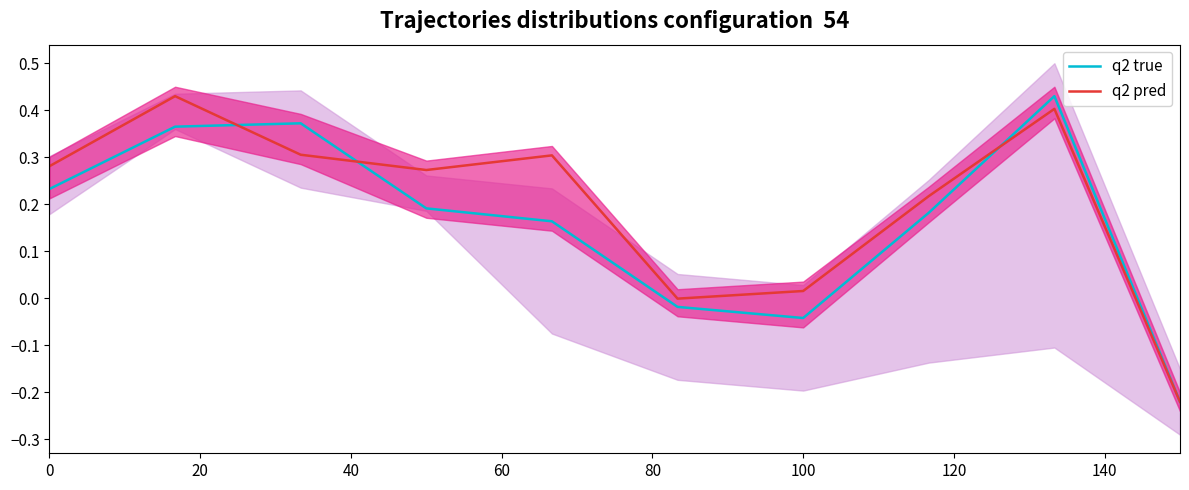

What is the difference between the maximum and minimum values in the q2 true series?

0.7